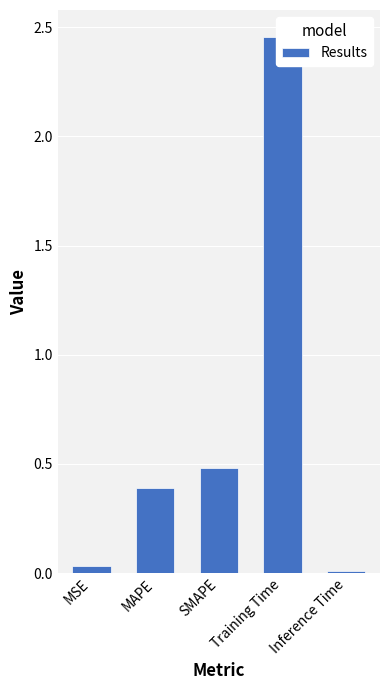

Reading right to left, what are all the values shown in this chart?

Inference Time=0.0	Training Time=2.5	SMAPE=0.5	MAPE=0.4	MSE=0.0